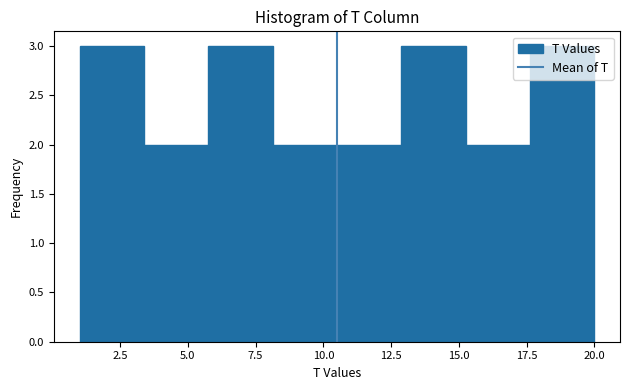

Reading left to right, list every bar in this chart as the range it spans on the x-axis followed by its height. Neither the bar edges nor the heights are printed on the chart, so give them approximately, as read against the axes.

1.0 to 3.5: 3
3.5 to 6.0: 2
6.0 to 8.0: 3
8.0 to 10.5: 2
10.5 to 13.0: 2
13.0 to 15.5: 3
15.5 to 17.5: 2
17.5 to 20.0: 3